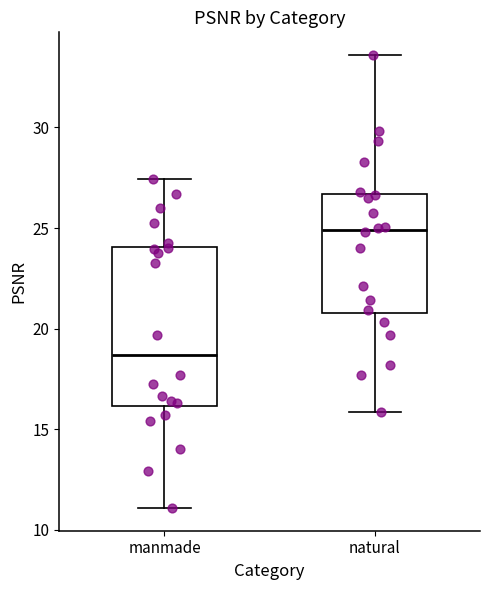

Which box's median line is the highest?

natural